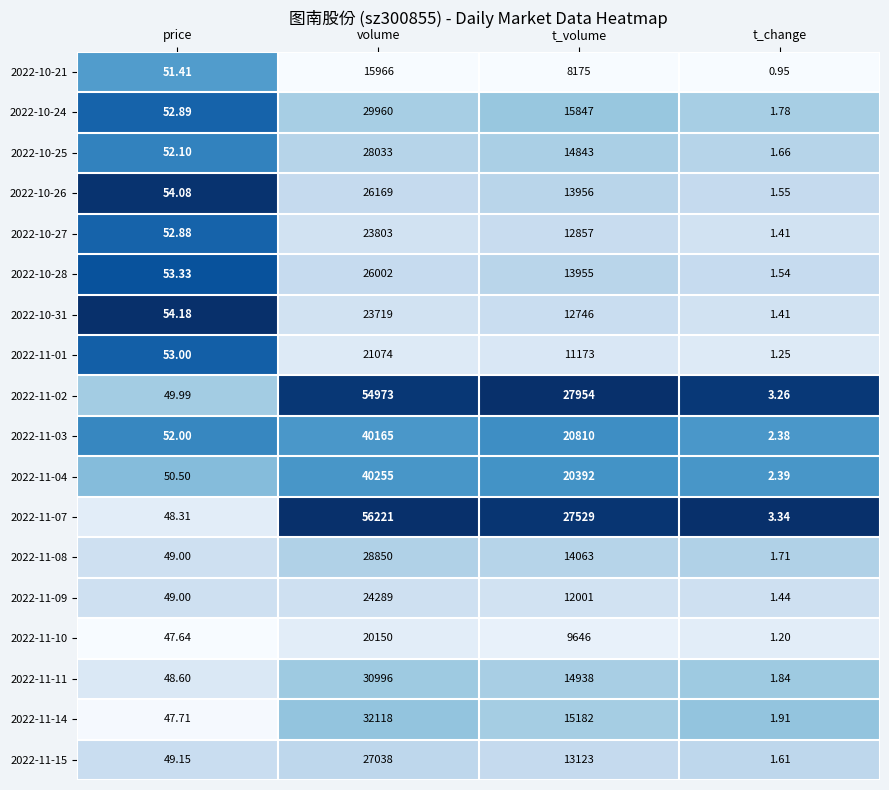

Is the value of 2022-10-28 at t_change greater than the value of 2022-11-08 at t_volume?

No